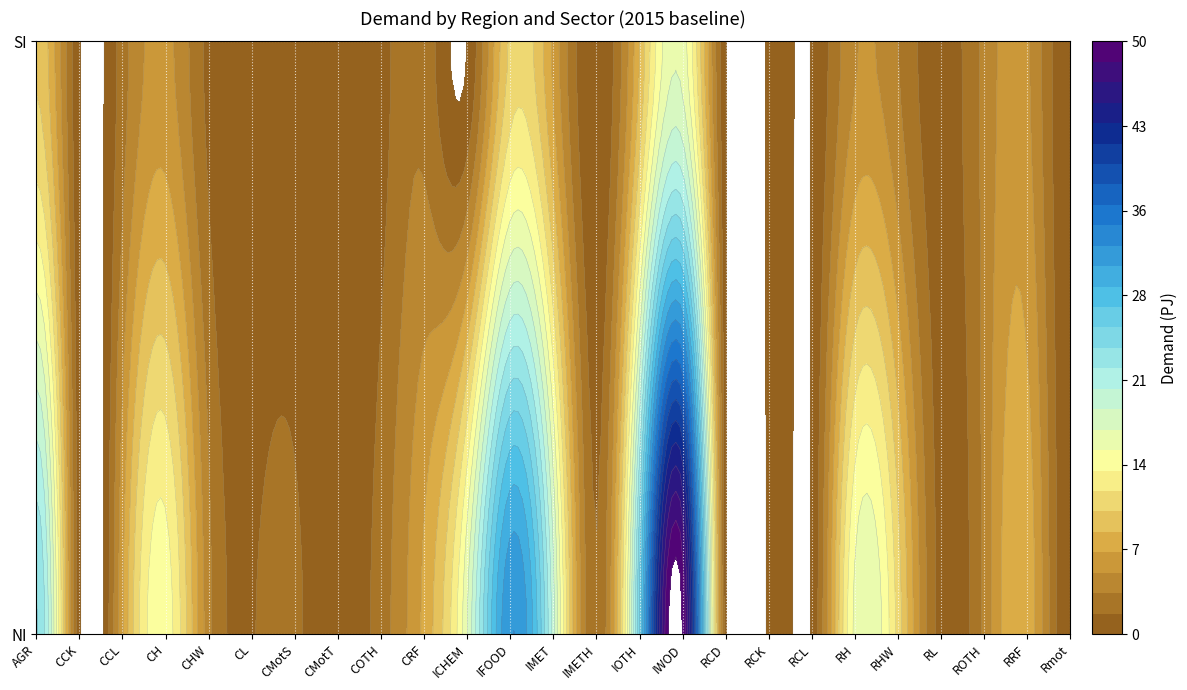

Is the value of CRF at 0 greater than the value of RL at 0?

Yes